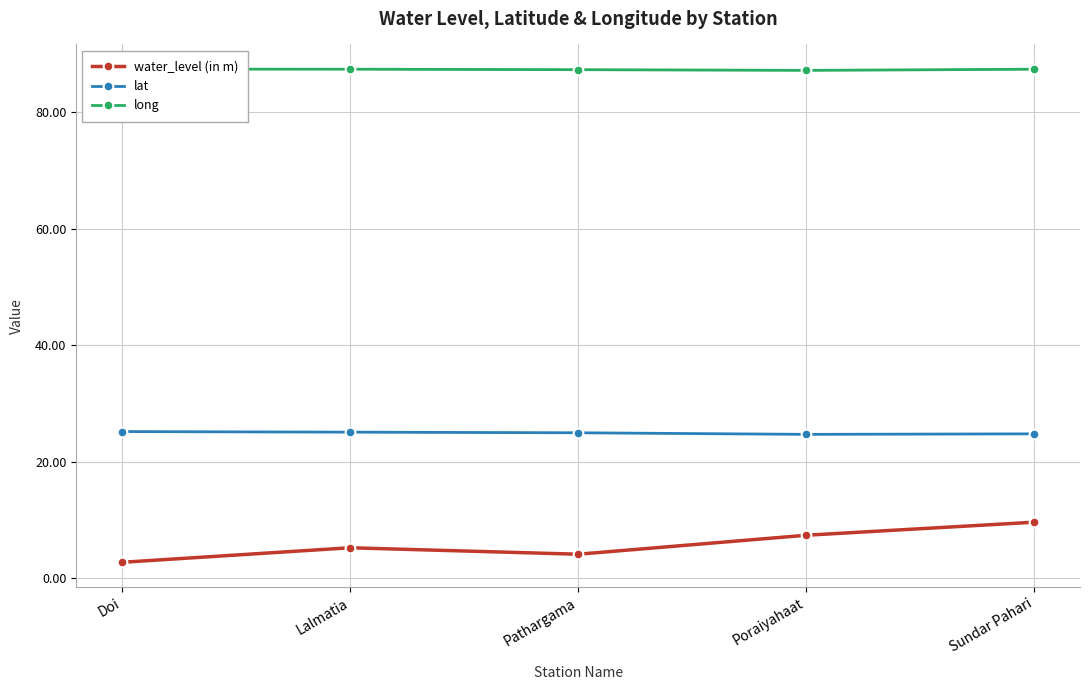

True or false: water_level (in m) and long cross at least once.

False